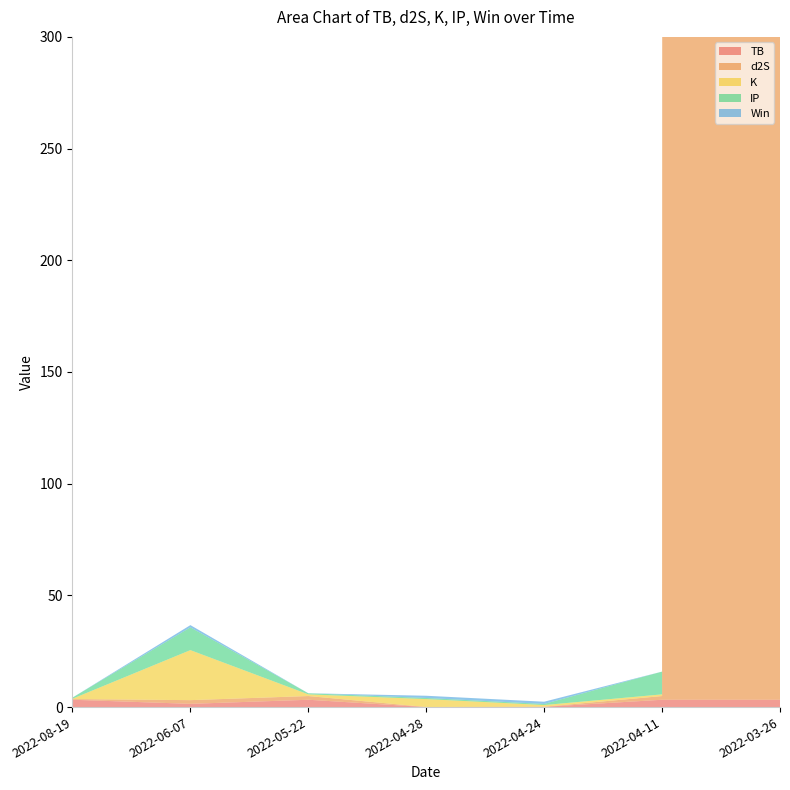

Reading left to right, transcribe all the data shown in this chart.

TB: 3.3	1.5	3.3	0.0	0.1	3.3	3.3
d2S: 0.3	1.7	1.7	0.0	0.0	1.7	250555.9
K: 0.1	22.4	0.8	3.5	0.8	0.8	0.8
IP: 0.5	10.2	0.5	0.5	0.5	10.2	10.2
Win: 0.0	1.0	0.0	1.0	1.0	0.0	0.0